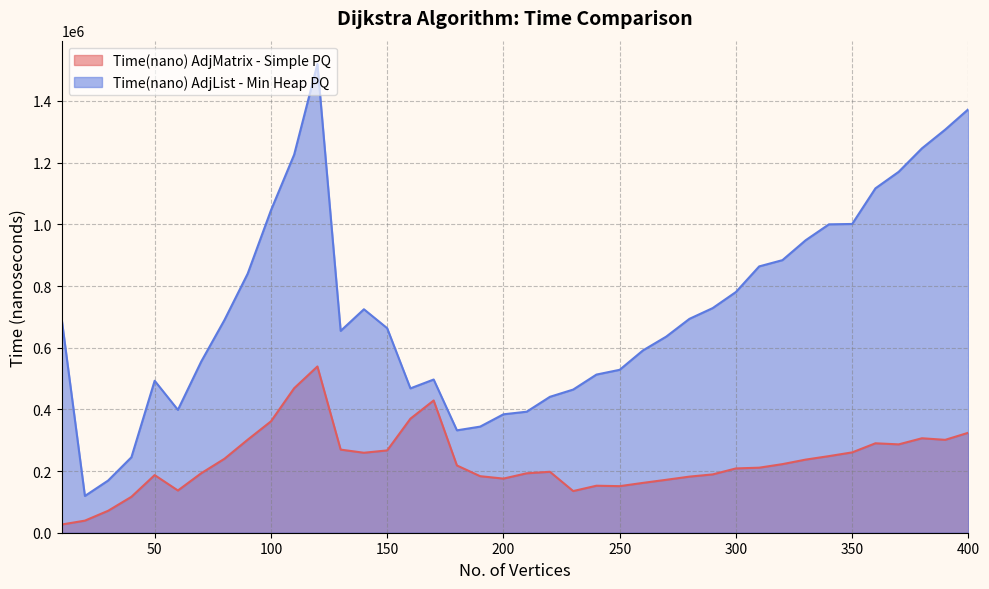

Which series has the largest total across all categories?

Time(nano) AdjList - Min Heap PQ